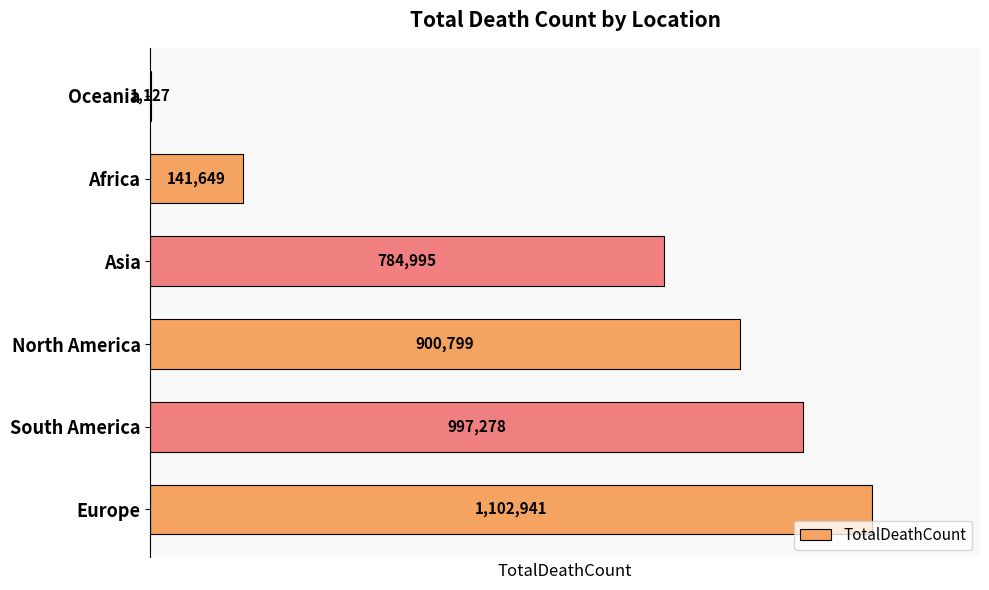

What is the ratio of the value at Asia to the value at South America?

0.8